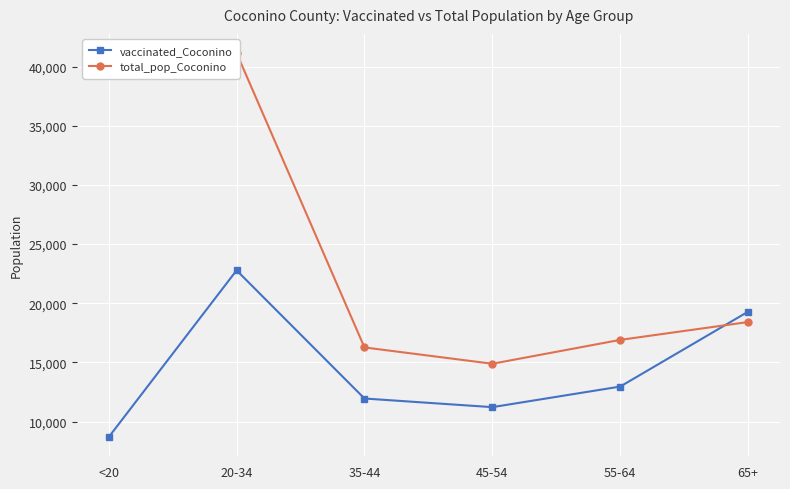

Reading left to right, what are all the values shown in this chart?

vaccinated_Coconino: <20=8684	20-34=22778	35-44=11944	45-54=11214	55-64=12953	65+=19280
total_pop_Coconino: <20=39684	20-34=41141	35-44=16261	45-54=14882	55-64=16899	65+=18408